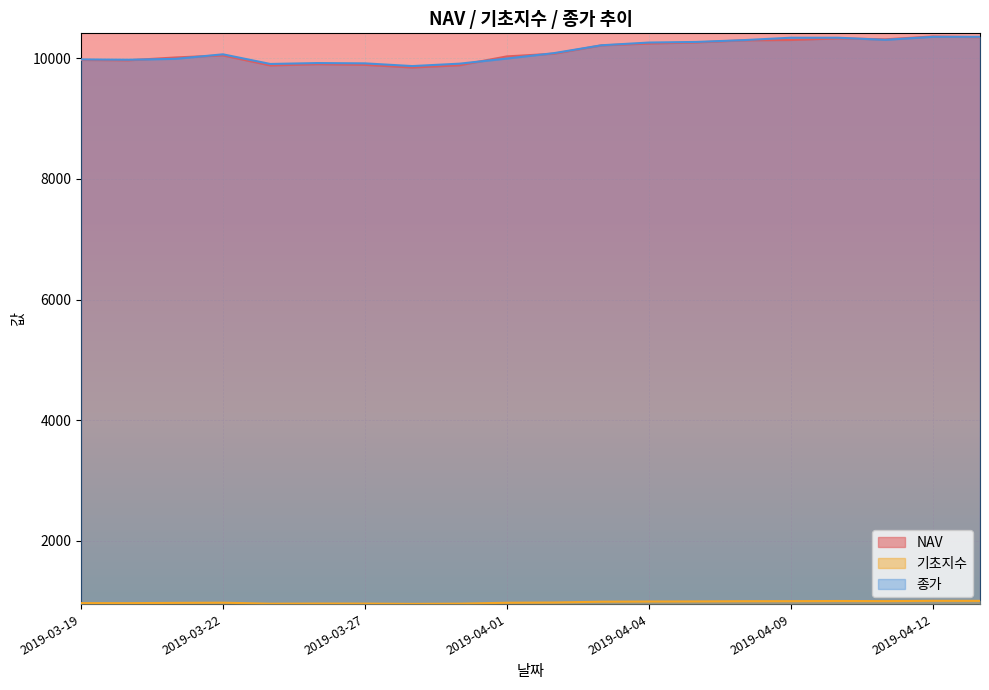

What is the label of the 2nd point from the right?

2019-04-12